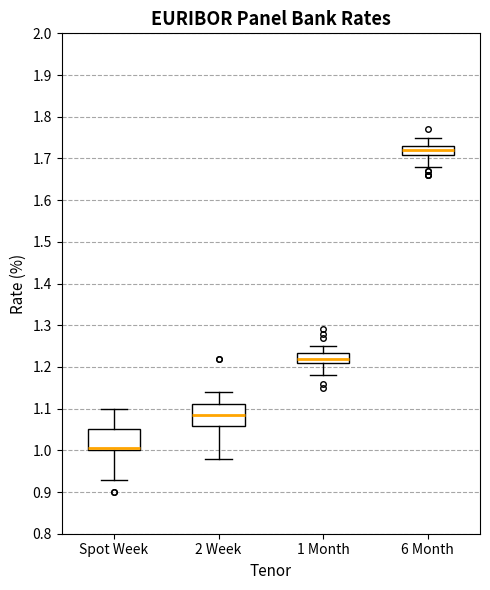

Where does the median line of the box for 1 Month sit on the y-axis? The values are not printed on the chart, so give them approximately, as read against the axis.

1.22